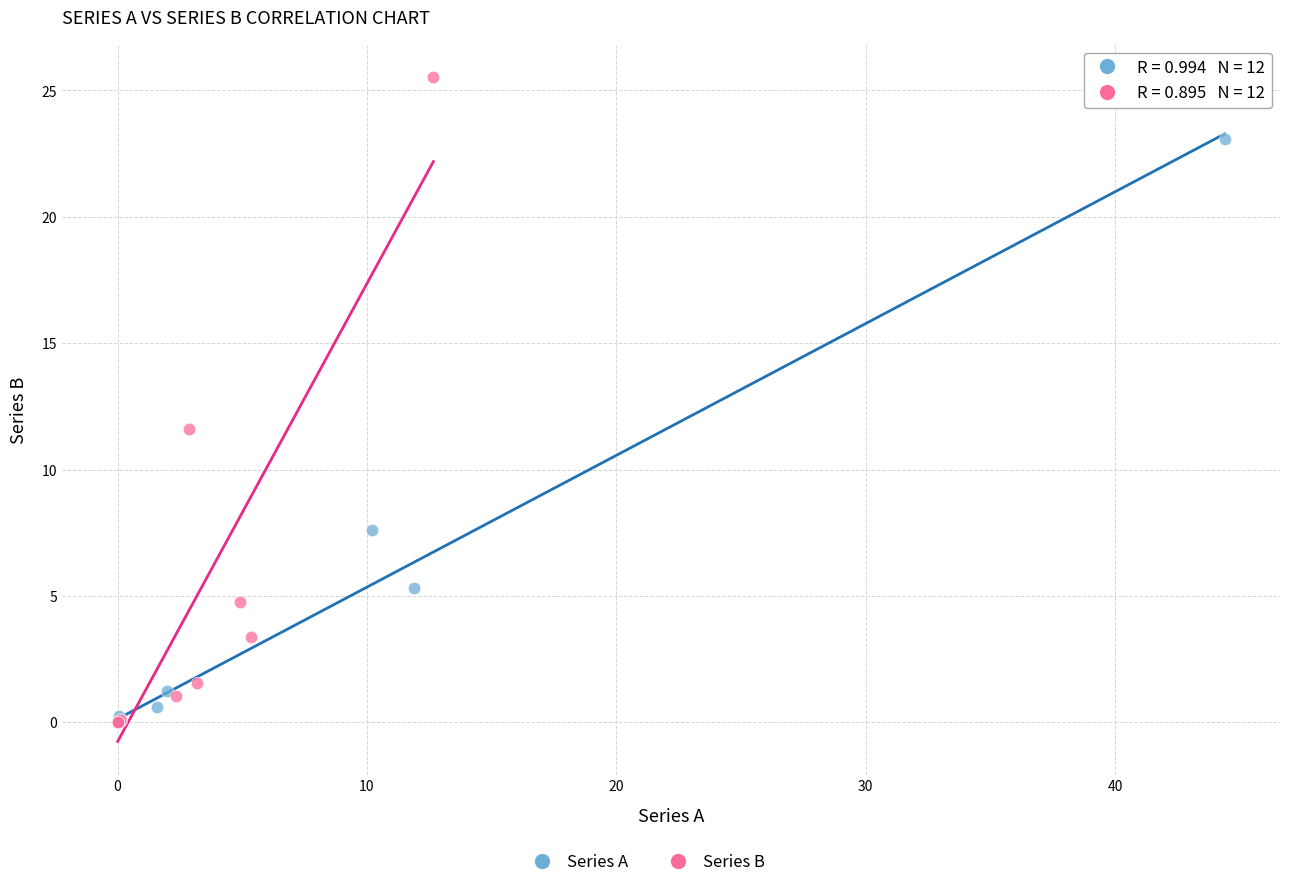

Which series has the largest Y range (max minus min)?

Series B